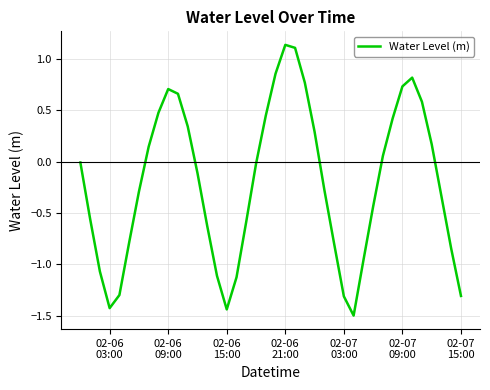

What is the smallest value displayed?

-1.5